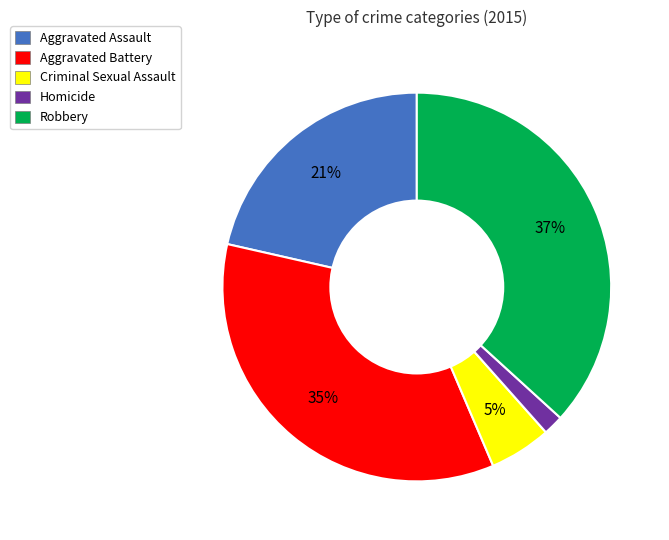

What percentage is the Robbery slice, to the nearest percent?

37%